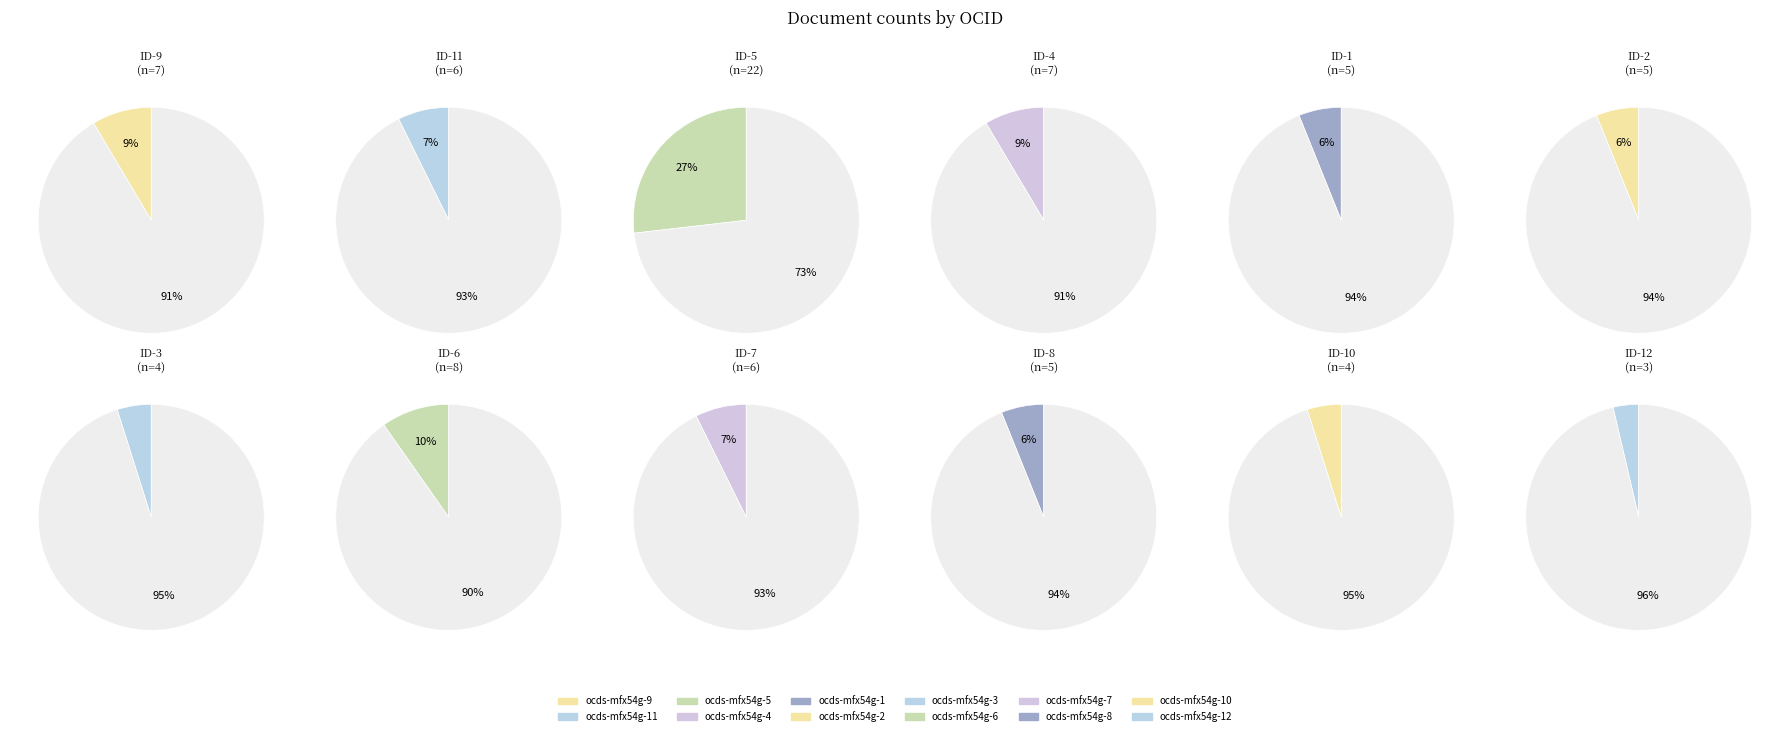

Rank the categories by value from lowest to highest.

ocds-mfx54g-12, ocds-mfx54g-3, ocds-mfx54g-10, ocds-mfx54g-1, ocds-mfx54g-2, ocds-mfx54g-8, ocds-mfx54g-11, ocds-mfx54g-7, ocds-mfx54g-9, ocds-mfx54g-4, ocds-mfx54g-6, ocds-mfx54g-5